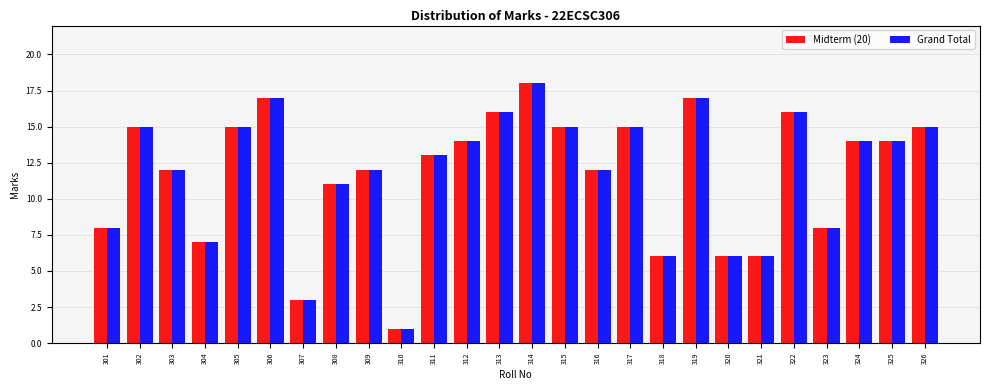

The value of Midterm (20) at 326 is 15. True or false?

True